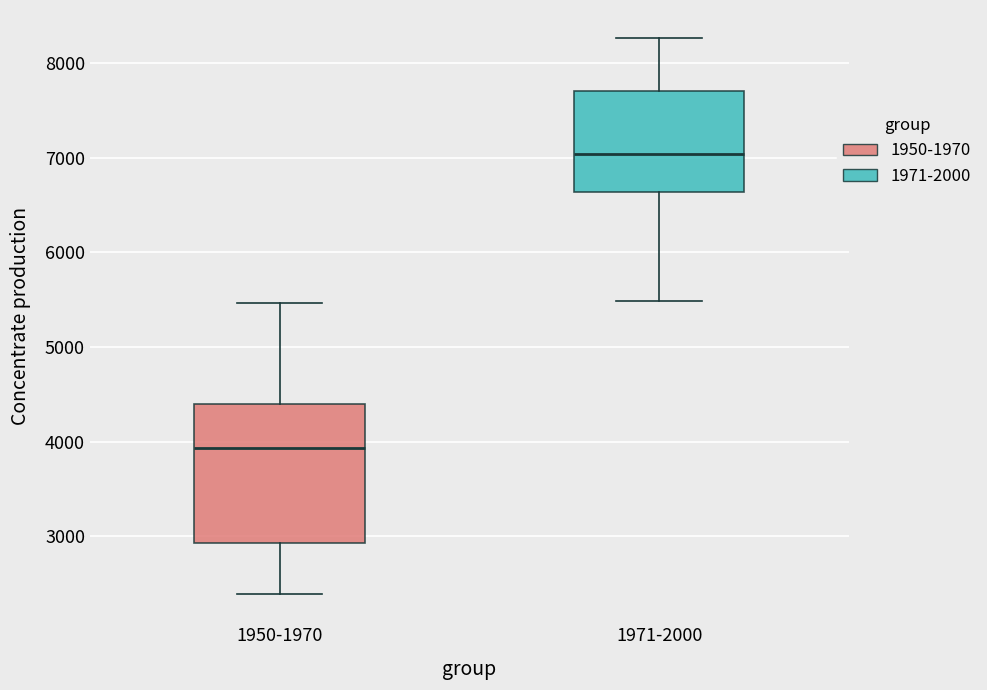

Where is the upper edge of the box for 1950-1970 on the y-axis? The values are not printed on the chart, so give them approximately, as read against the axis.

4400